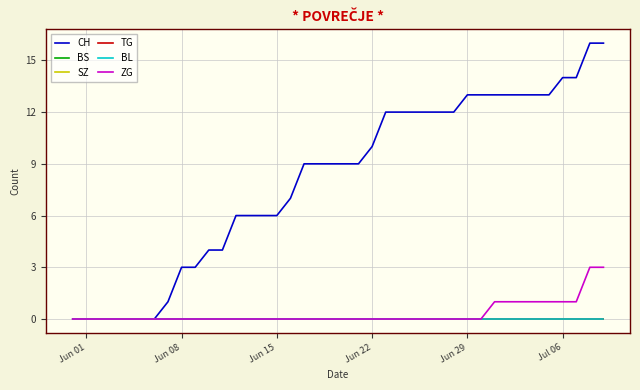

True or false: TG and ZG intersect in this chart.

False